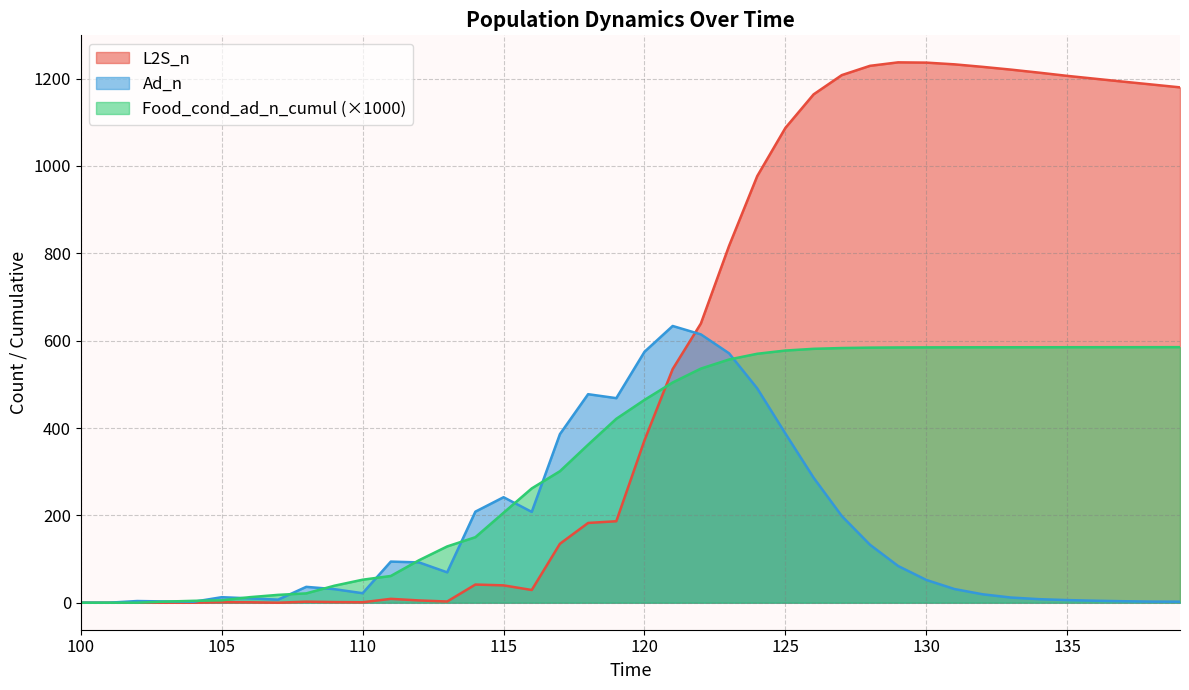

Reading left to right, what are all the values shown in this chart?

L2S_n: 0.0	0.0	0.0	0.0	0.0	1.3	1.0	0.0	2.3	1.4	1.0	8.8	5.2	2.8	41.6	39.7	29.1	134.9	182.6	186.5	371.8	534.9	639.3	817.0	976.8	1087.2	1164.0	1208.1	1229.3	1237.3	1236.7	1232.7	1226.9	1220.6	1213.7	1206.3	1199.7	1193.0	1186.6	1180.0
Ad_n: 0.0	0.0	3.8	2.9	2.1	12.6	10.0	7.0	36.3	31.0	21.7	94.1	92.3	69.5	208.5	241.5	207.9	386.0	477.4	468.4	574.5	633.6	614.4	571.1	490.7	387.3	286.2	198.5	132.8	84.0	52.1	31.2	19.3	11.9	8.1	6.0	4.5	3.3	2.5	2.3
Food_cond_ad_n_cumul: 0.0	0.0	0.0	2.5	4.3	5.5	12.7	18.0	21.4	38.9	52.7	61.2	97.2	128.9	150.0	206.0	261.7	301.1	361.8	421.1	464.4	504.2	536.0	556.9	570.0	577.4	581.3	583.1	584.0	584.5	584.7	584.8	584.9	584.9	584.9	585.0	585.0	585.1	585.1	585.2